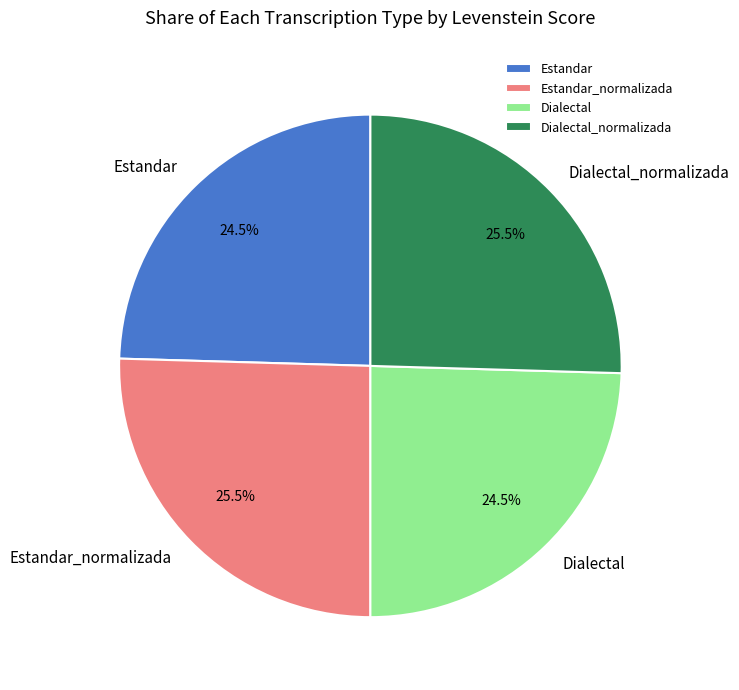

Is Dialectal_normalizada the majority of the pie?

No